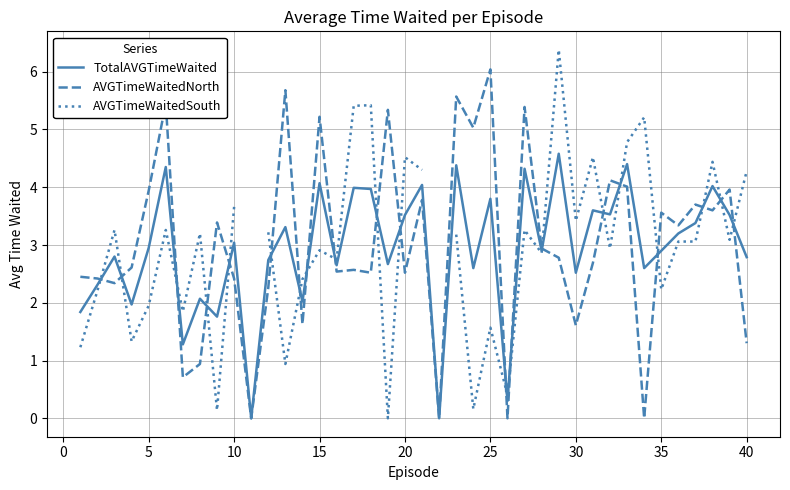

The AVGTimeWaitedNorth series shows 1.6 at 30. True or false?

True